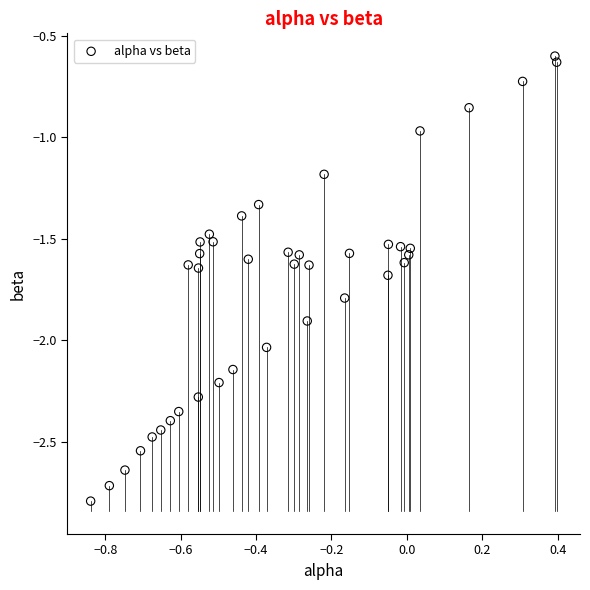

What is the range of X values (max minus min)?

1.2